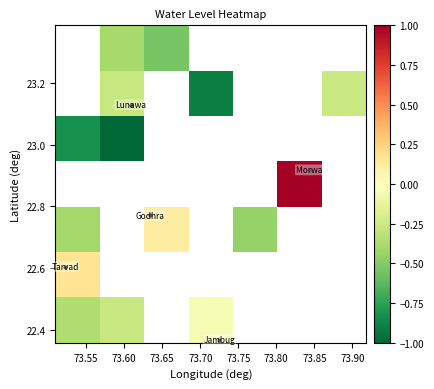

At how many categories does at least one series exceed 0?

3